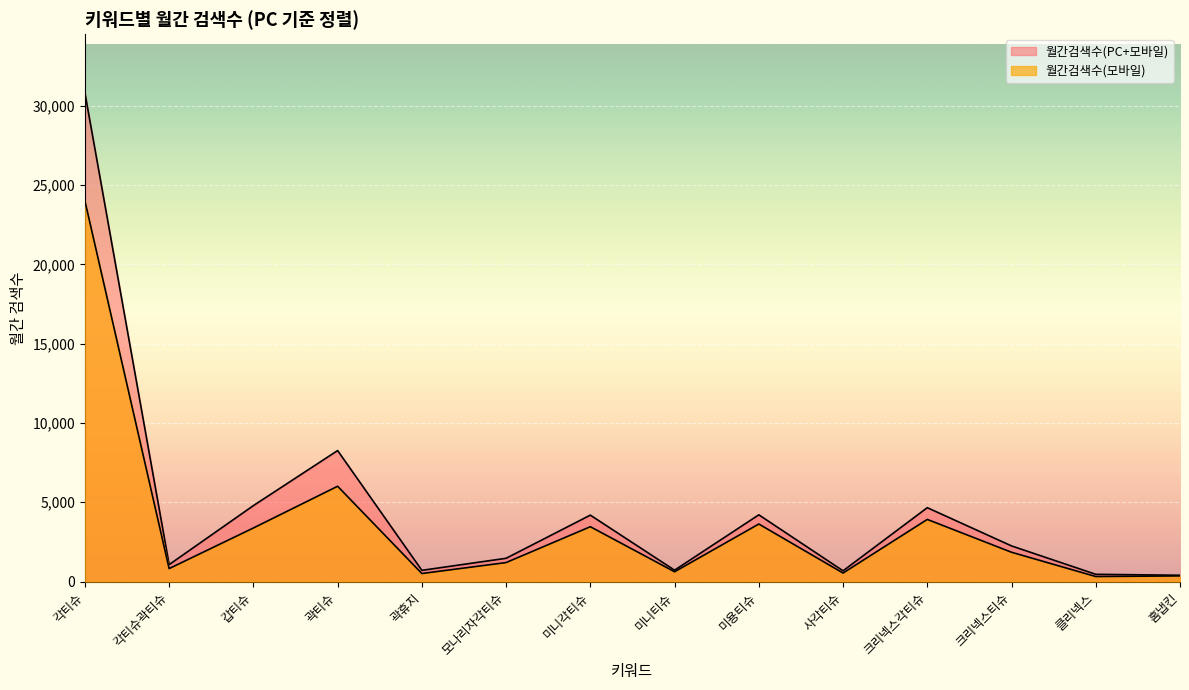

At how many categories does at least one series exceed 28877?

1